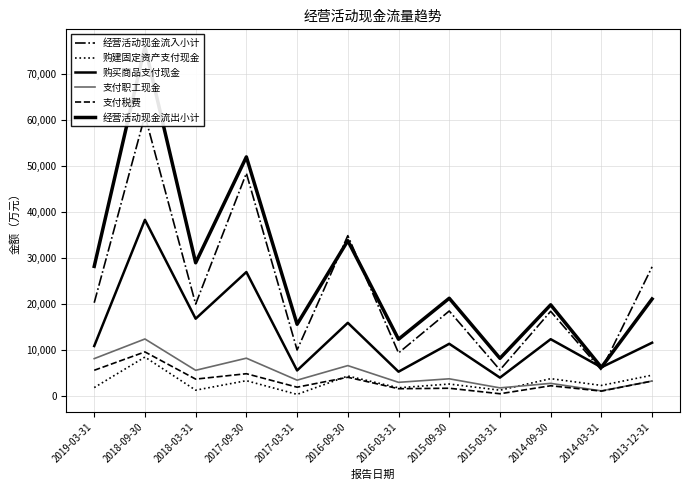

At which label does 经营活动现金流入小计 reach its minimum?

2014-03-31